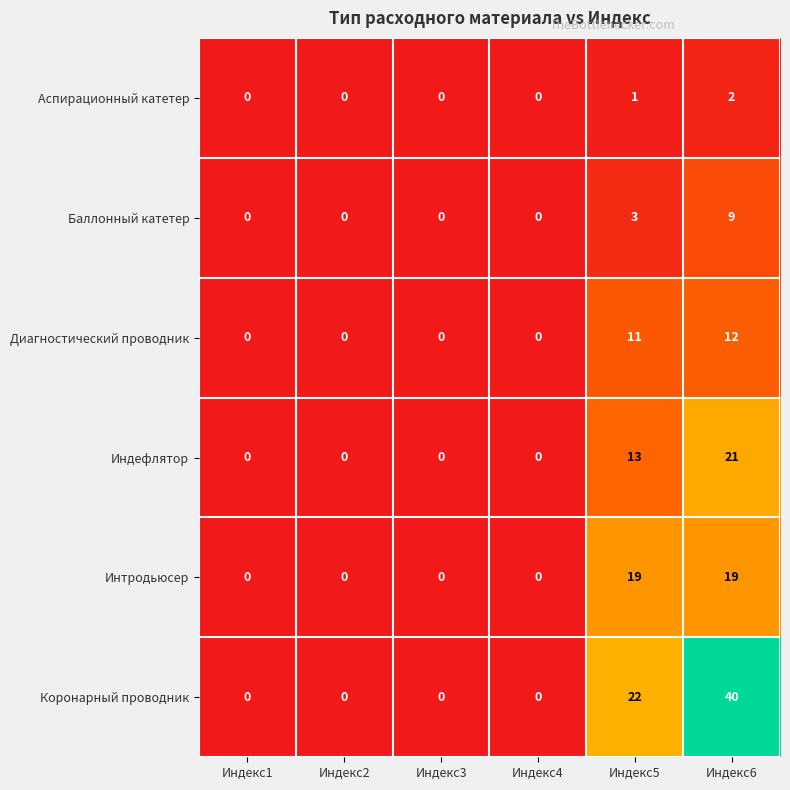

What is the greatest value displayed?

40